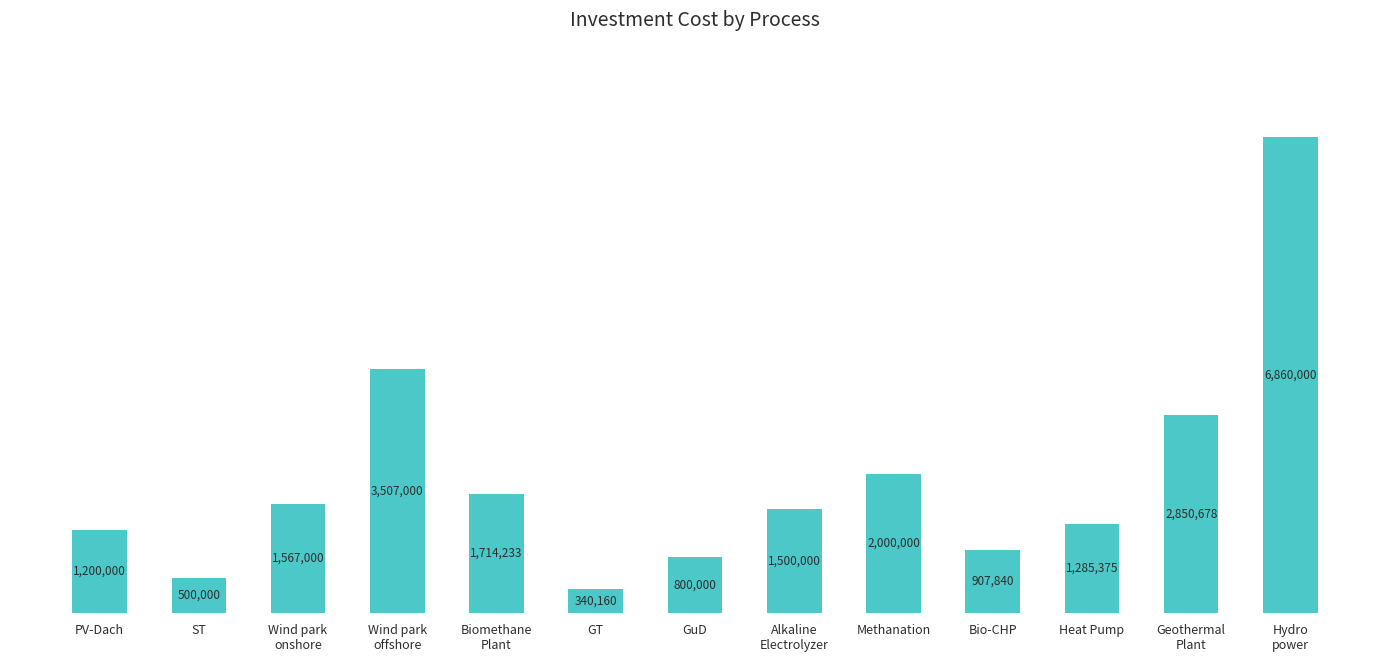

True or false: the data shows 2739984 at Methanation.

False